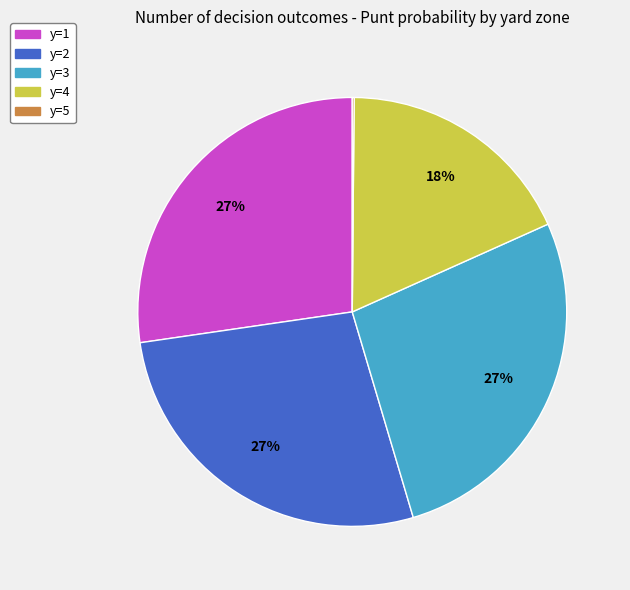

Is it true that y=1 is 27% of the pie?

True